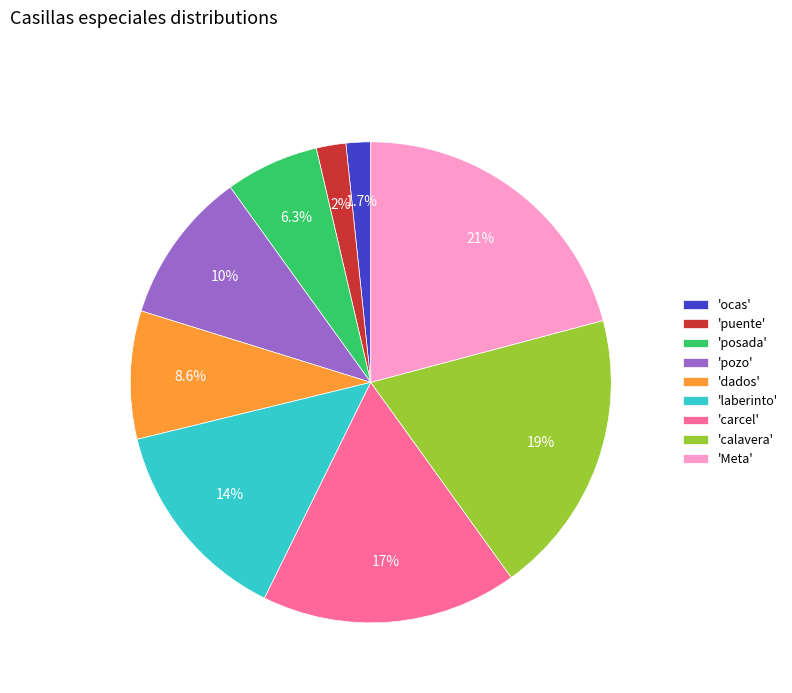

Combined, do 'puente' and 'carcel' account for over 50%?

No